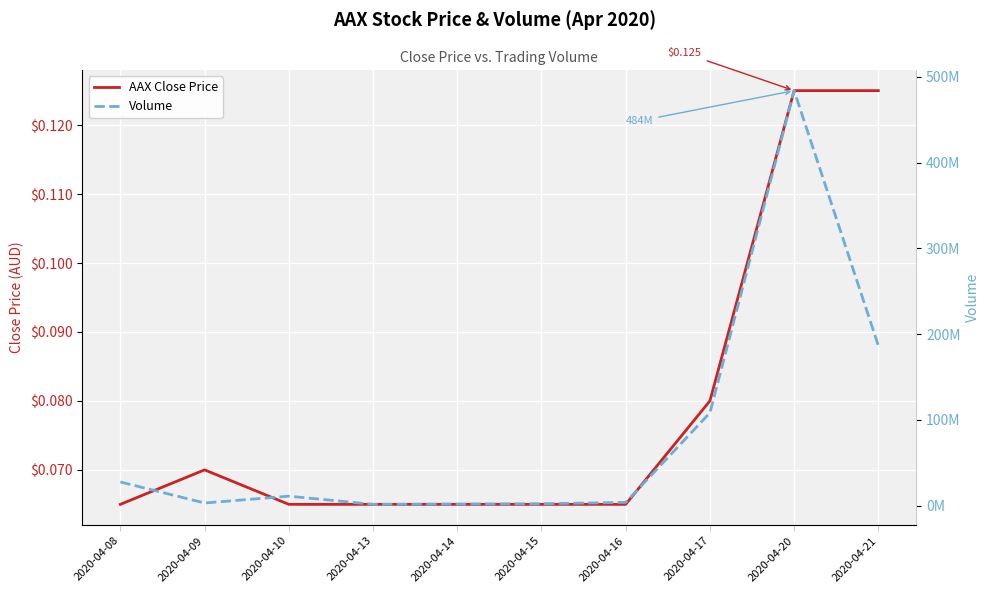

At which category does Volume reach its first local valley?

2020-04-09